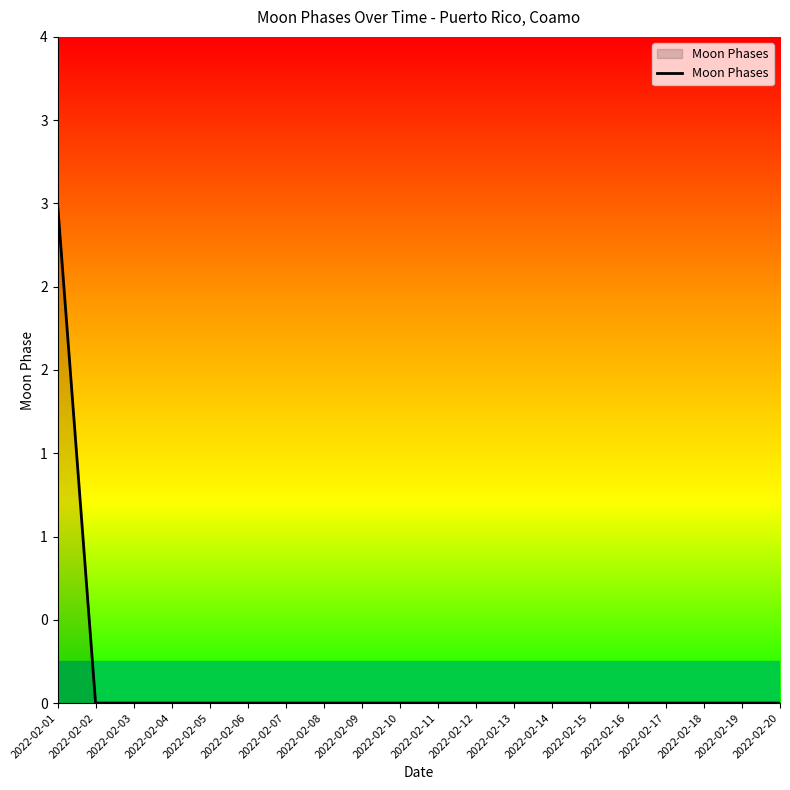

Reading left to right, extract all data points from this chart.

3	0	0	0	0	0	0	0	0	0	0	0	0	0	0	0	0	0	0	0